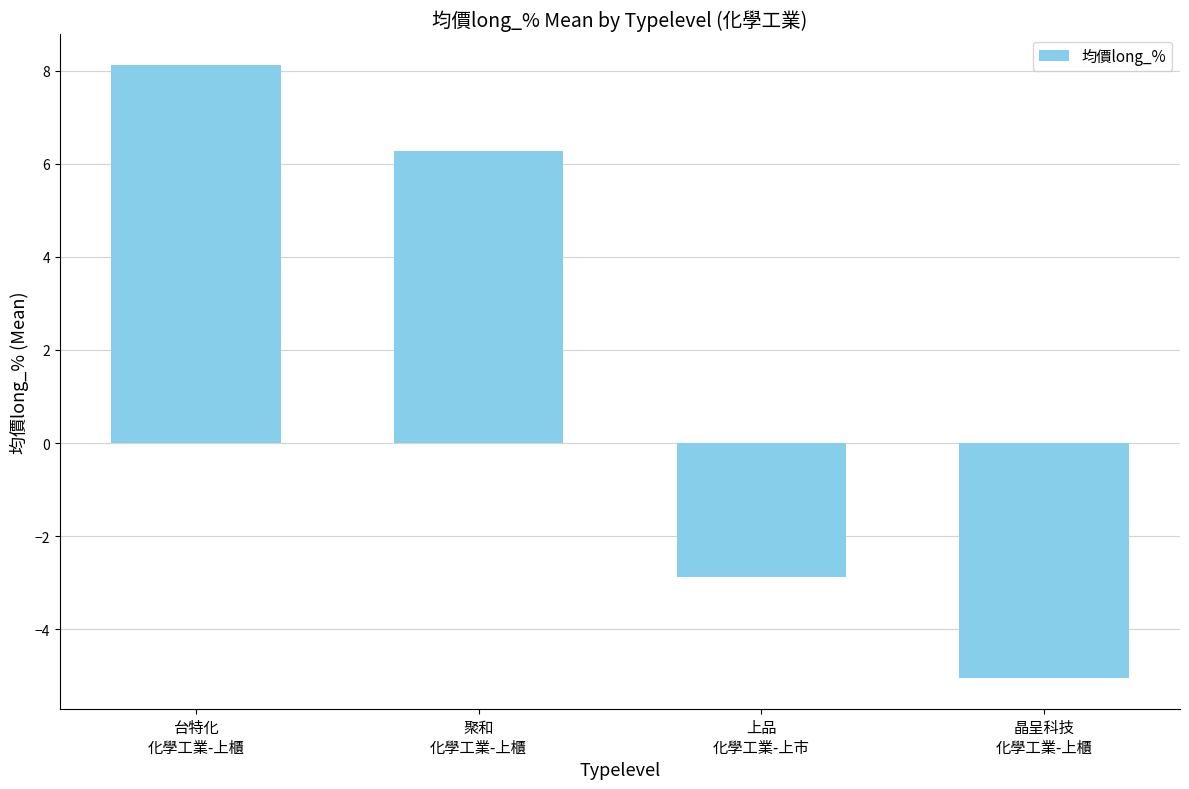

Rank the categories by value from highest to lowest.

台特化
化學工業-上櫃, 聚和
化學工業-上櫃, 上品
化學工業-上市, 晶呈科技
化學工業-上櫃